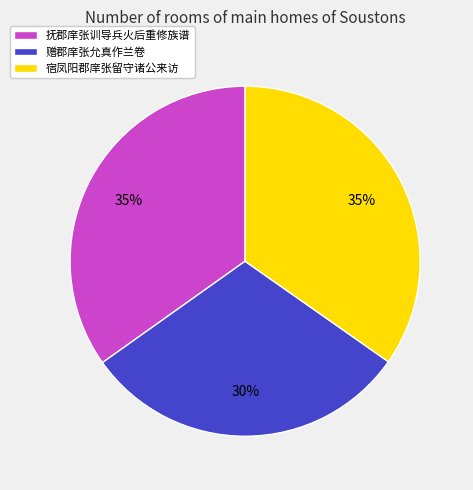

Is the sum of 抚郡庠张训导兵火后重修族谱 and 宿凤阳郡庠张留守诸公来访 greater than half?

Yes